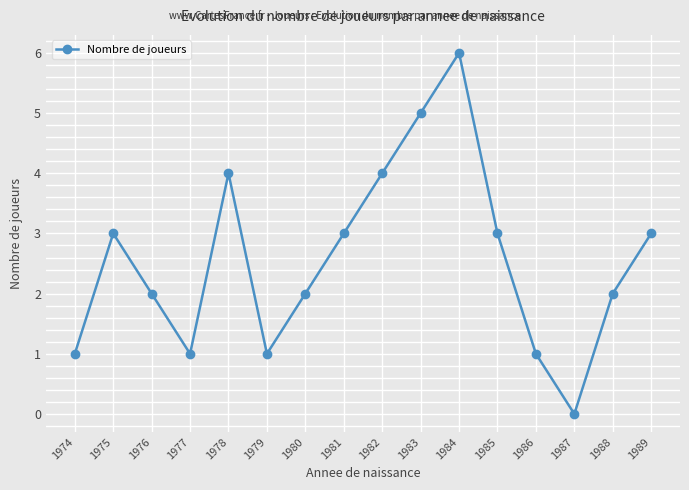

What is the value of the 13th point from the left?

1